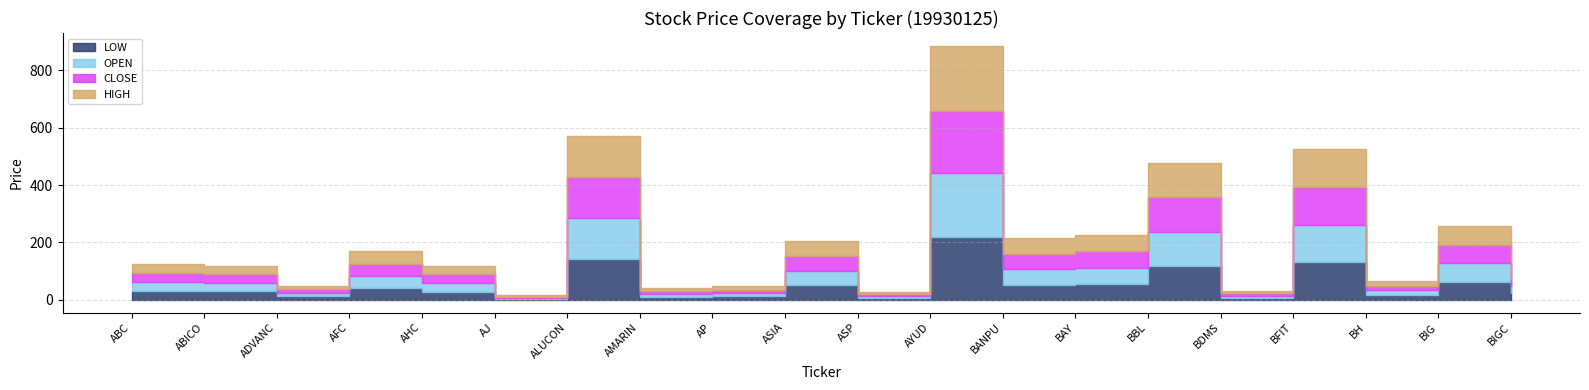

Which series has the largest total across all categories?

HIGH